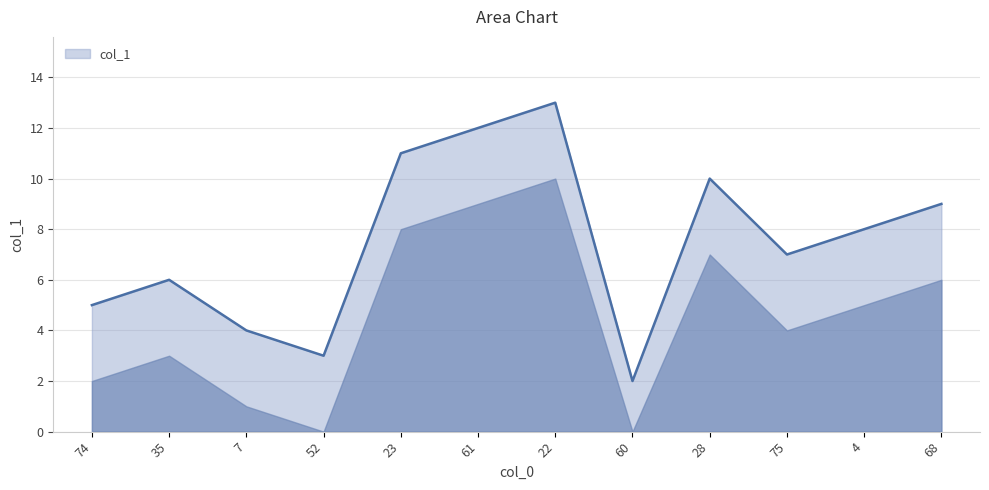

What is the smallest value displayed?

2